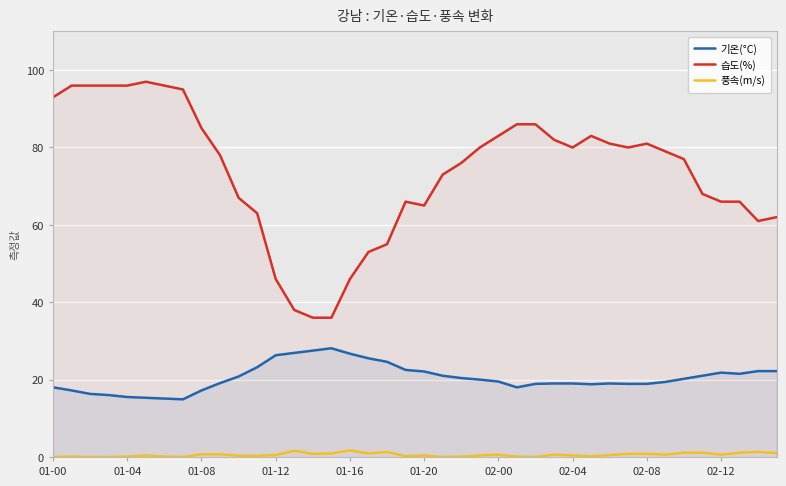

Count the number of data series in this chart.

3